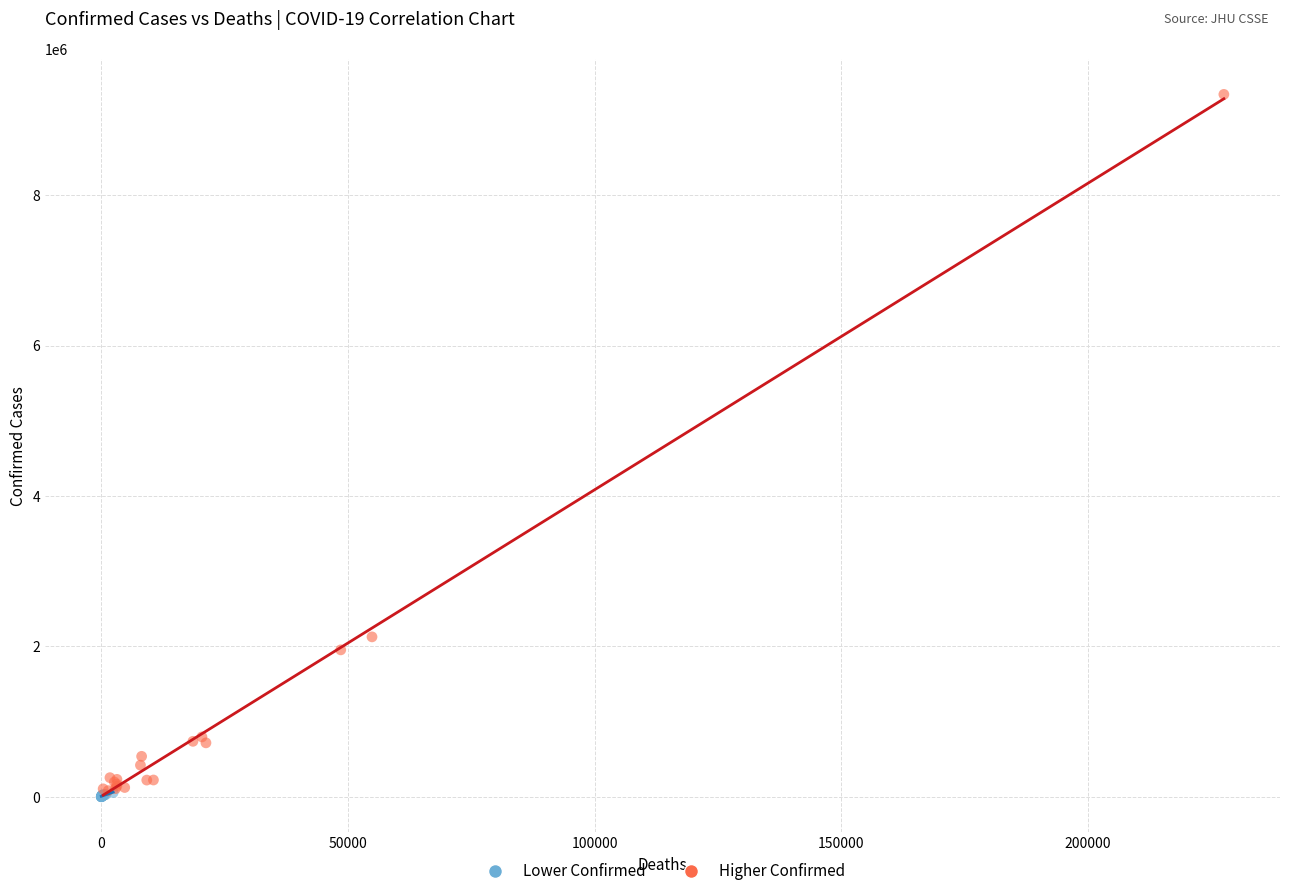

Which series has the widest spread of Y values?

Higher Confirmed